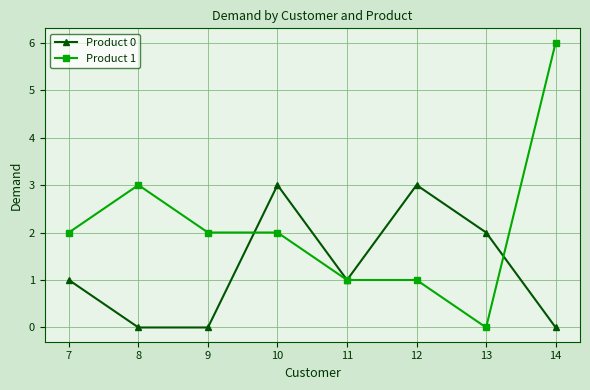

What is the maximum value for Product 1?

6